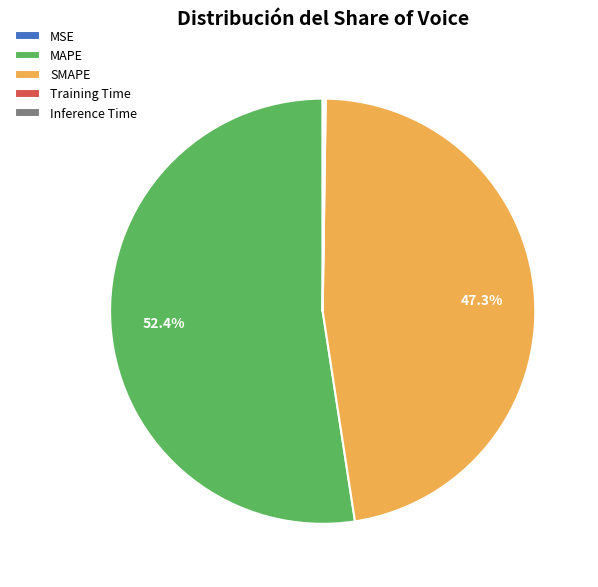

Combined, what portion of the pie is SMAPE and MAPE?

99.8%